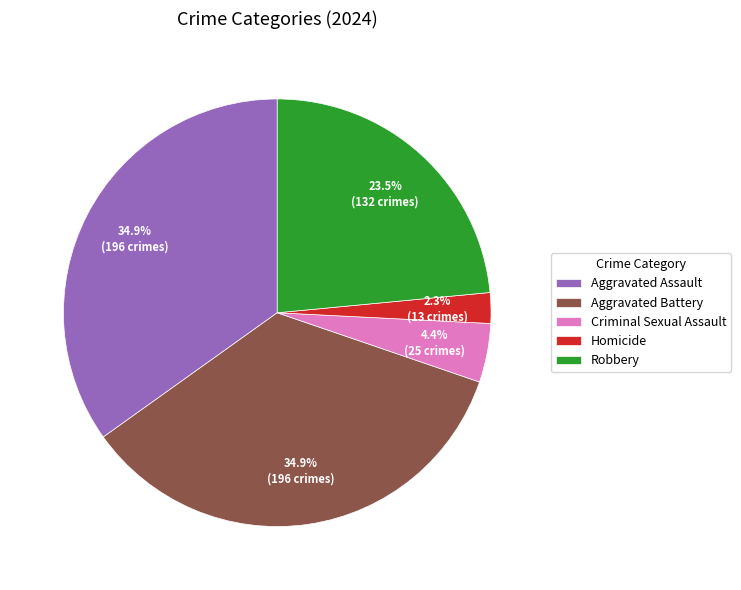

Is Homicide the majority of the pie?

No